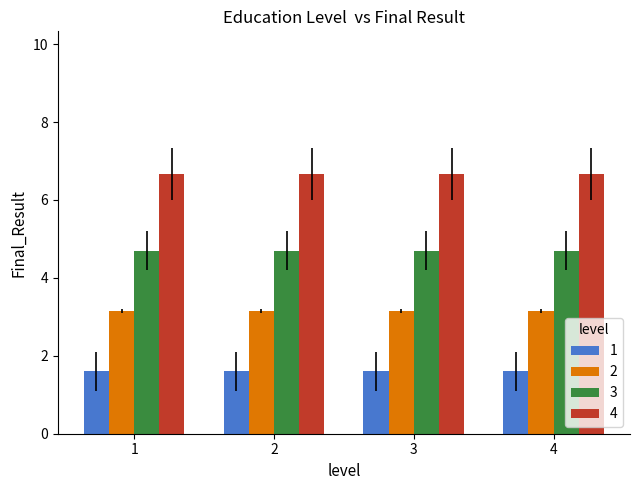

Which series has the largest total across all categories?

4